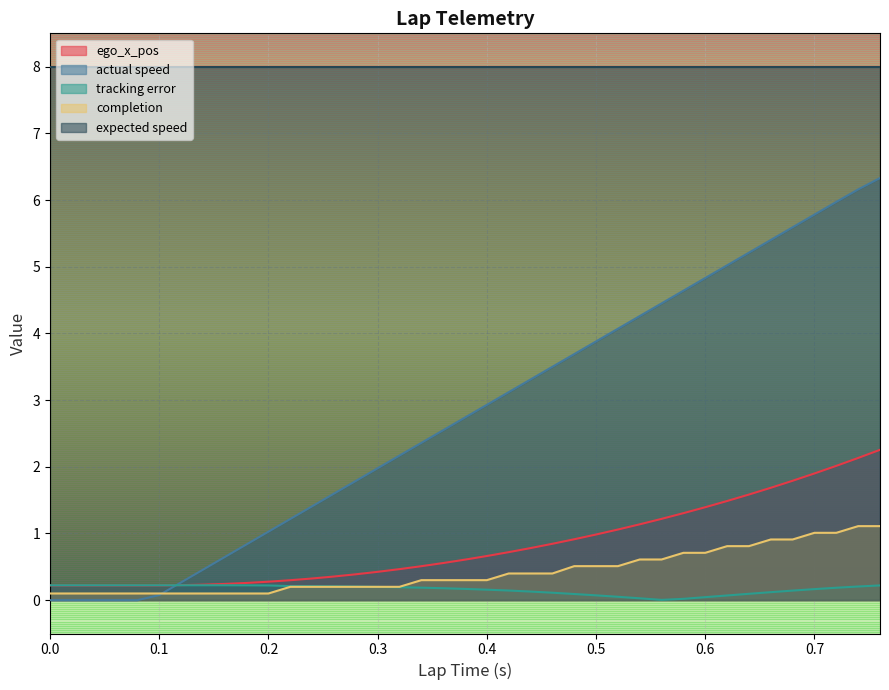

The value of completion at 0.1 is 0.2. True or false?

False